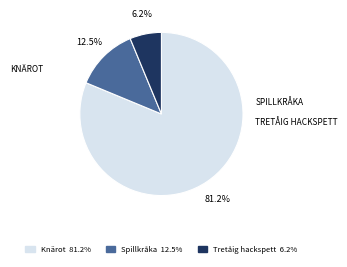

Is the sum of Tretåig hackspett and Spillkråka greater than half?

No